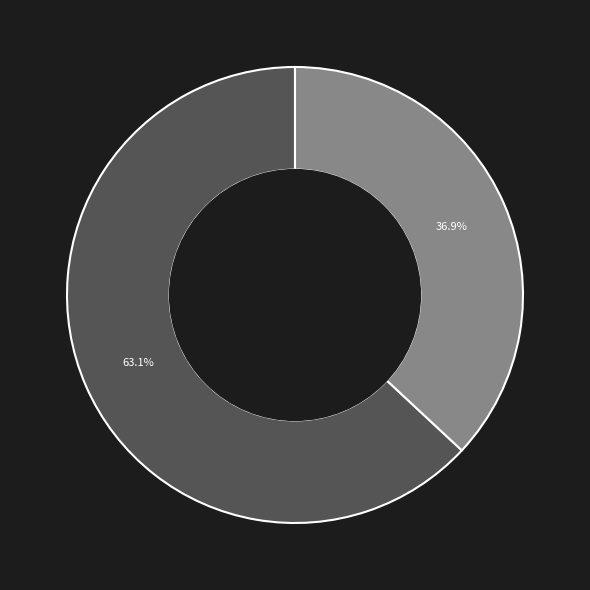

Is it true that 纳凉萧寺 is 56% of the pie?

False